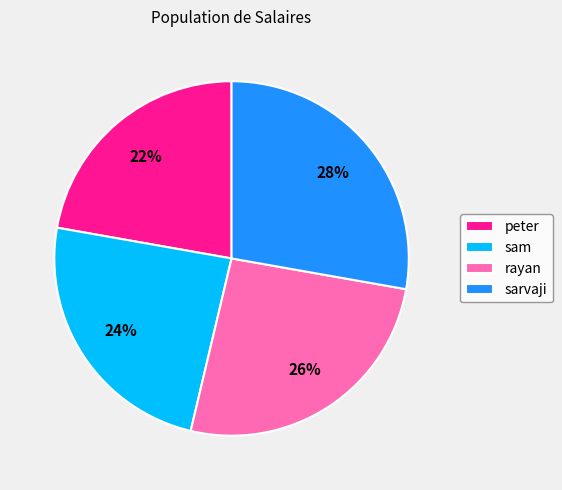

To the nearest percent, what percentage of the pie is rayan?

26%